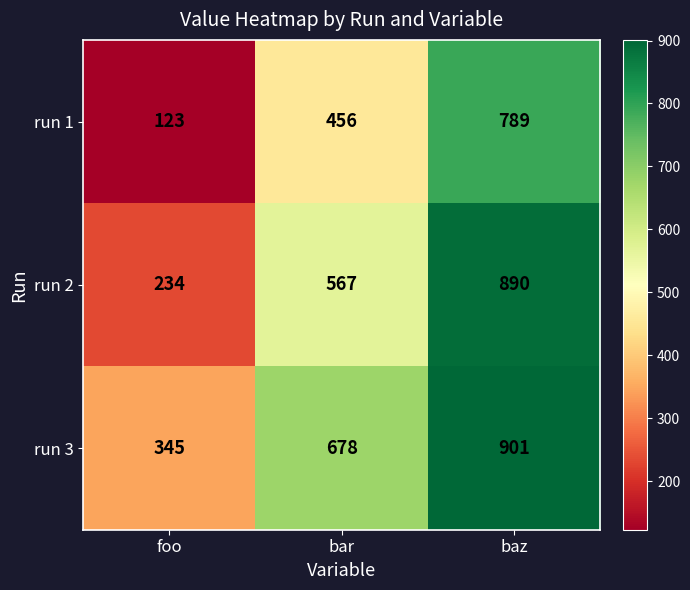

How many distinct data groups are displayed?

3